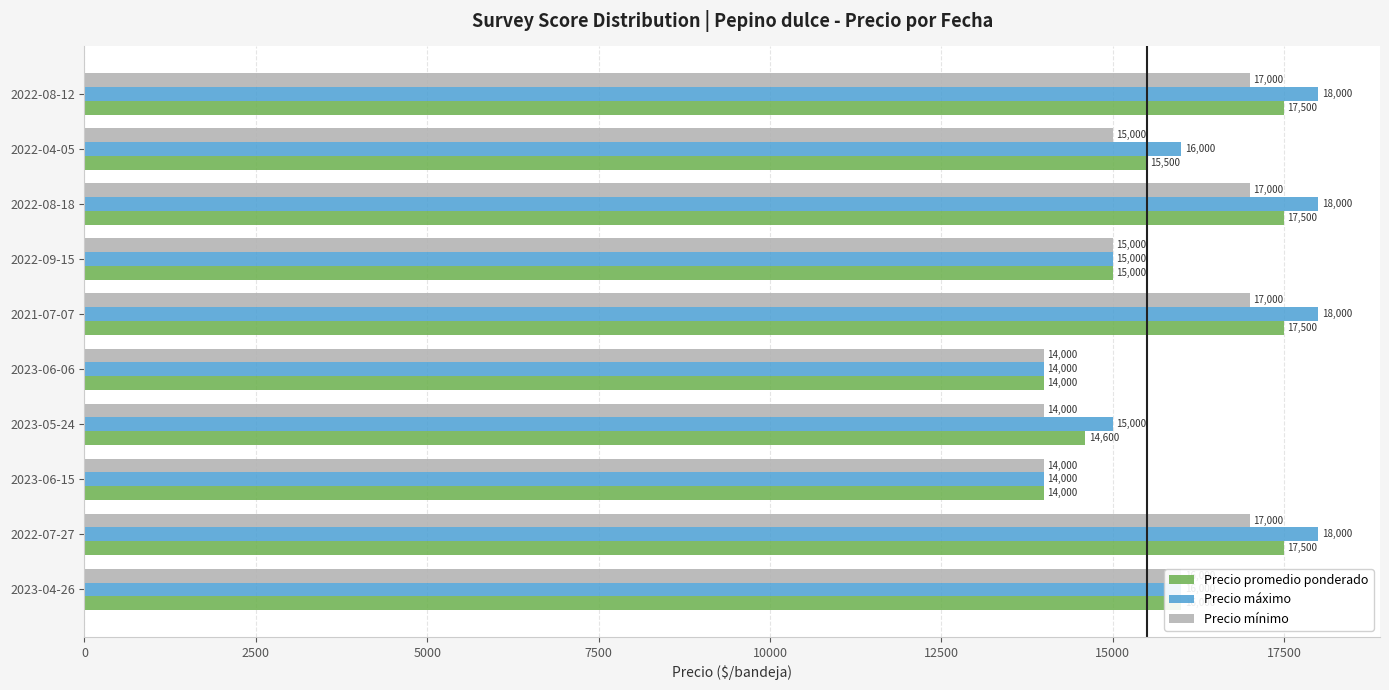

Is the value of Precio promedio ponderado at 2022-04-05 greater than the value of Precio mínimo at 2022-07-27?

No